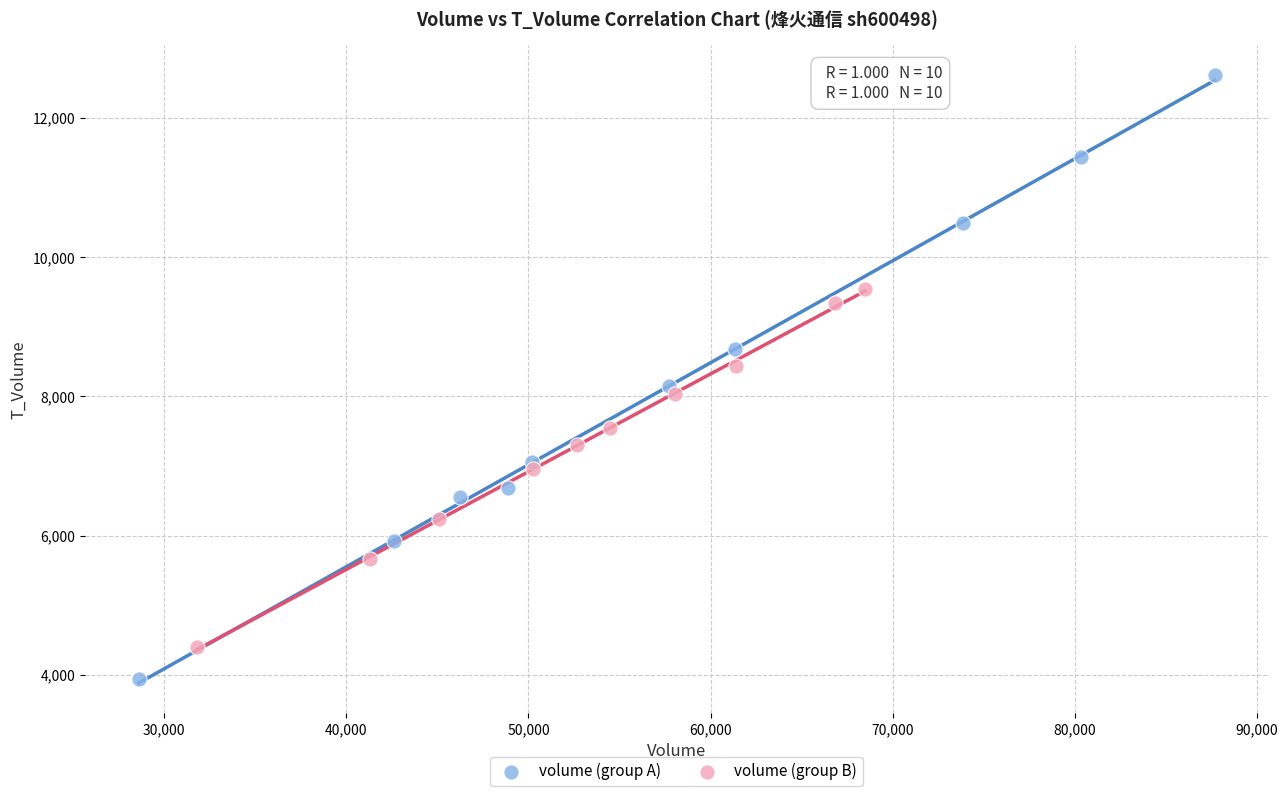

Which series contains the lowest Y value?

volume (group A)